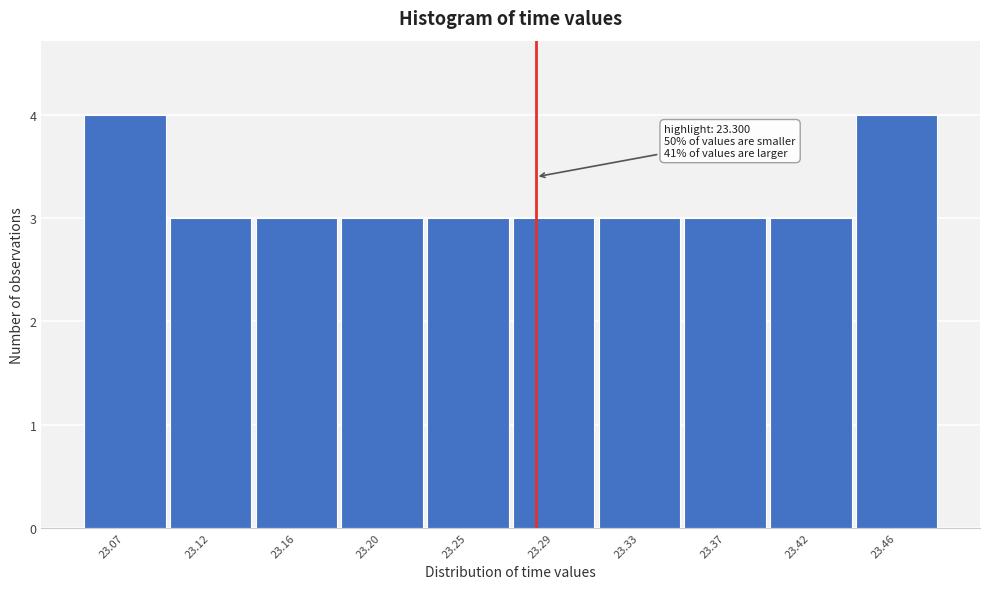

Reading right to left, what are all the values shown in this chart?

23.46=4	23.42=3	23.37=3	23.33=3	23.29=3	23.25=3	23.20=3	23.16=3	23.12=3	23.07=4